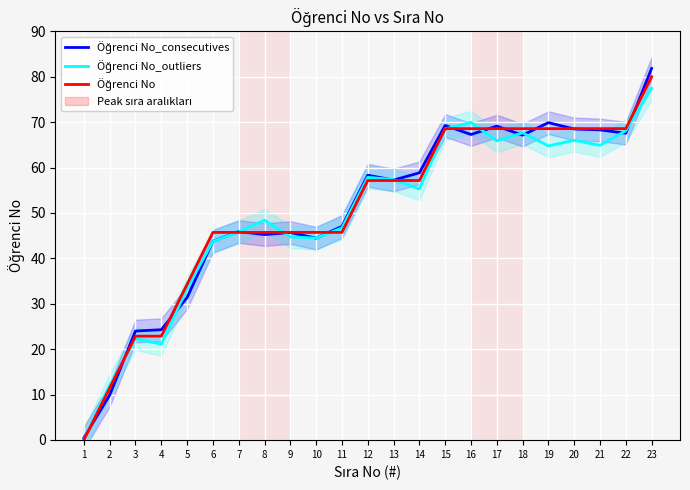

List the labels in order of Öğrenci No_consecutives value, smallest first.

1, 2, 3, 4, 5, 6, 10, 8, 9, 7, 11, 13, 12, 14, 18, 16, 22, 21, 20, 17, 15, 19, 23